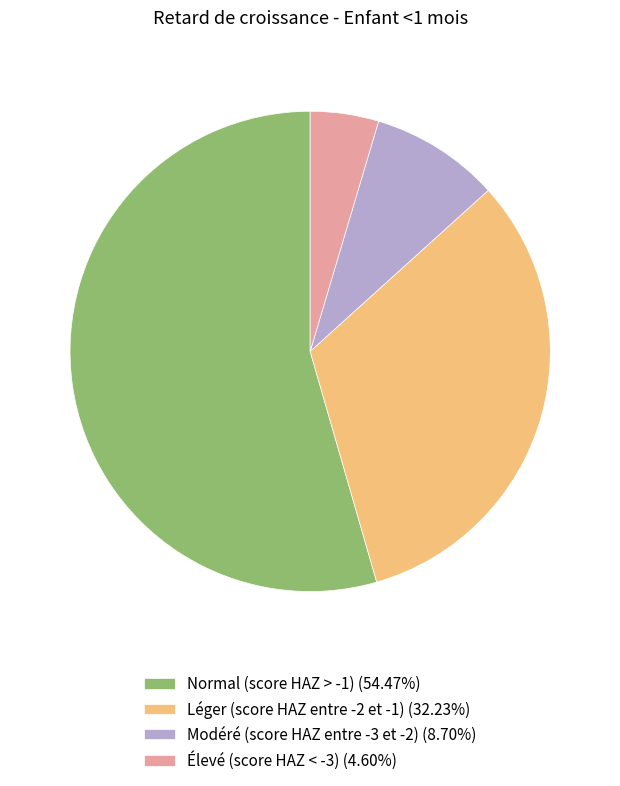

Which slice is the smallest?

Élevé (score HAZ < -3)